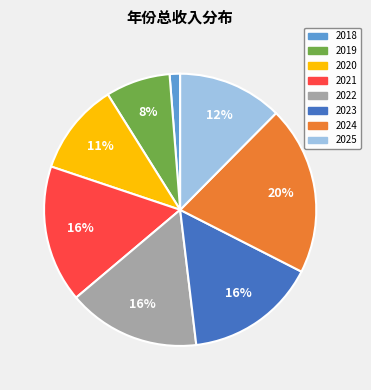

What is the ratio of the value at 2024 to the value at 2021?

1.2